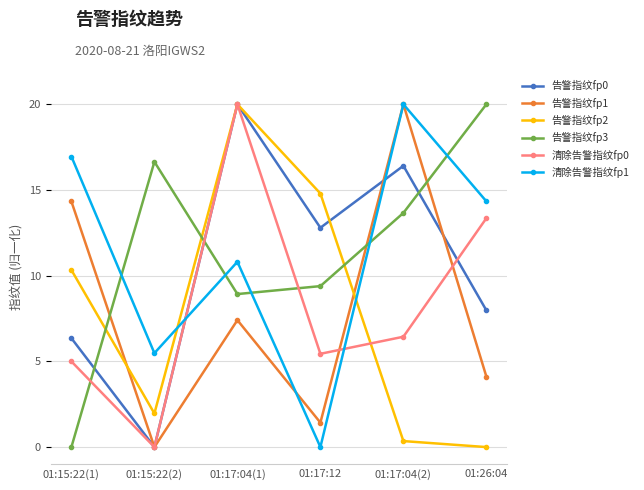

What is the difference between the highest and lowest values at 01:17:04(1)?

12.6